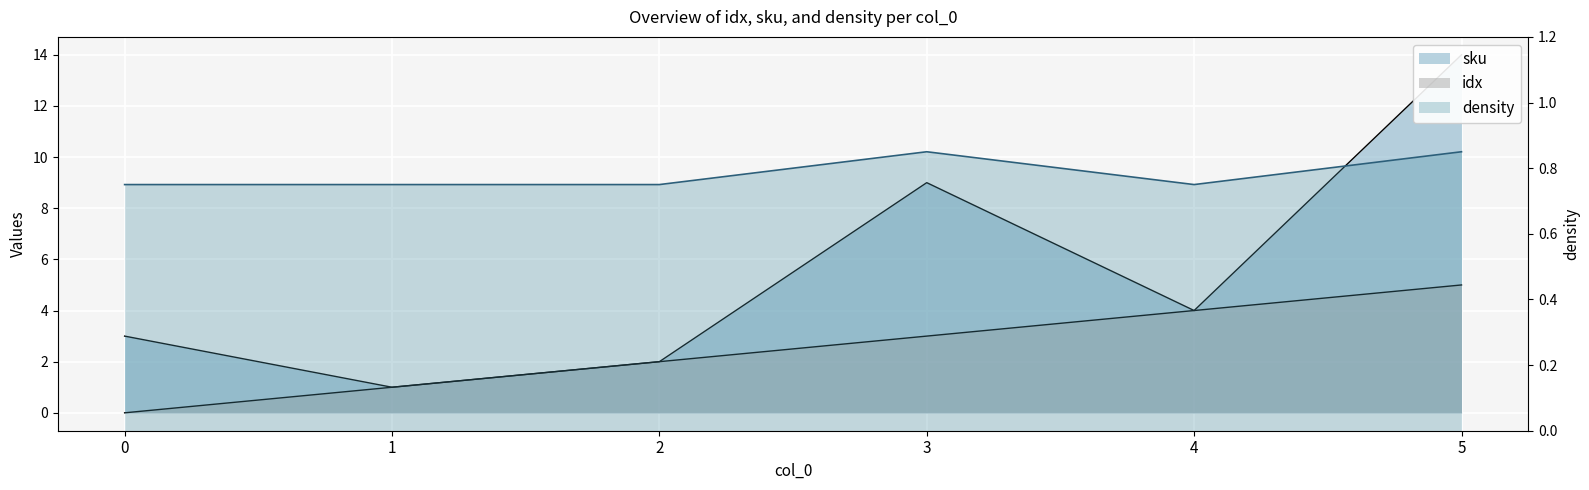

How many series are shown in this chart?

3